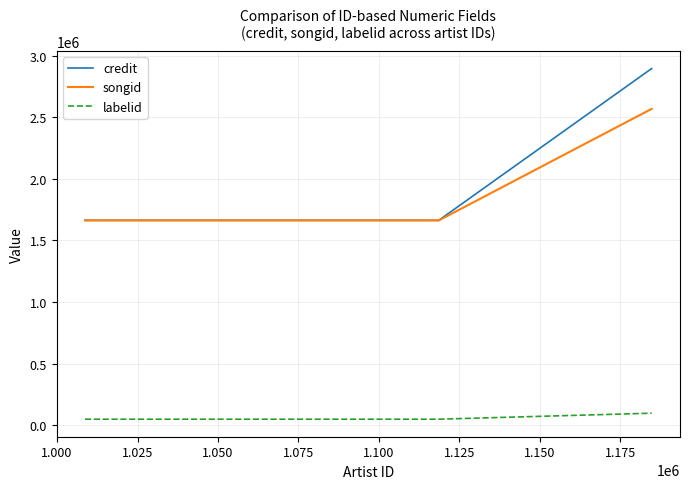

What is the maximum value shown in the chart?

2895152